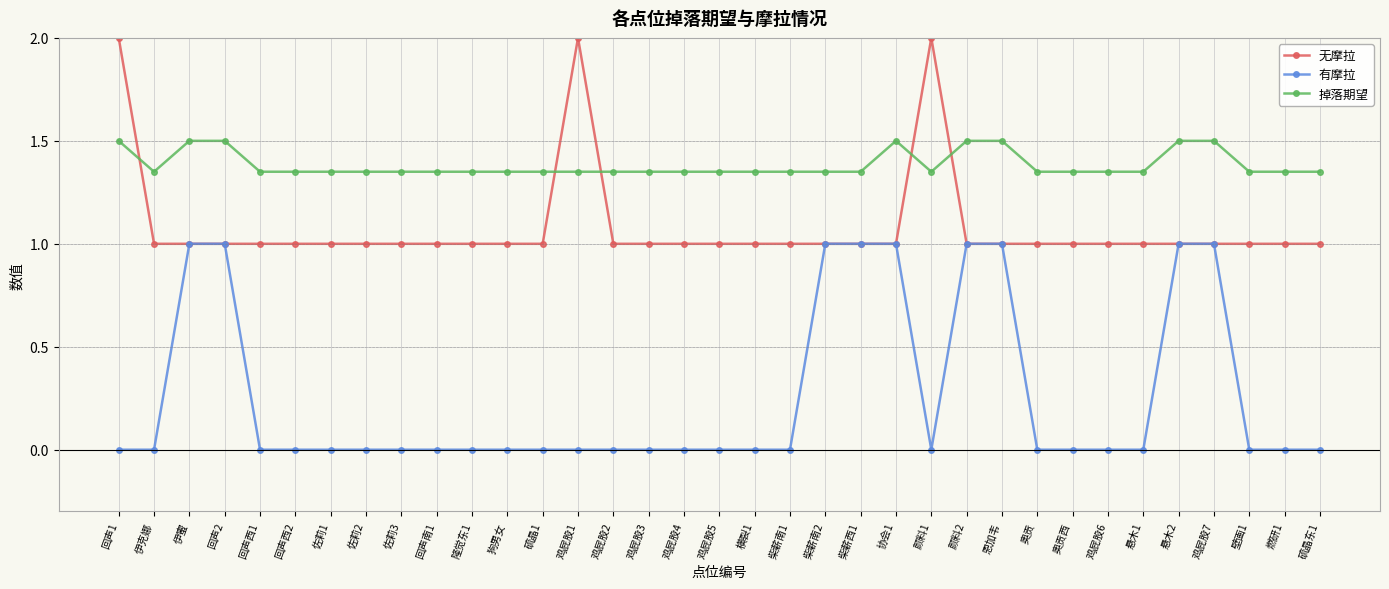

The value of 有摩拉 at 悬木1 is 0.0. True or false?

True